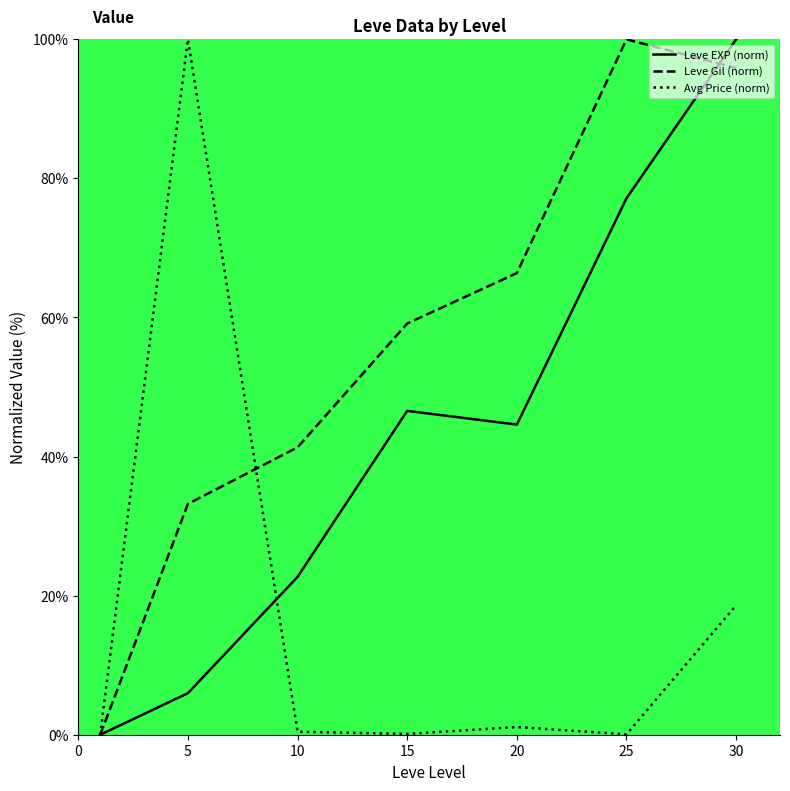

Is this an area chart (filled region under the line)?

No